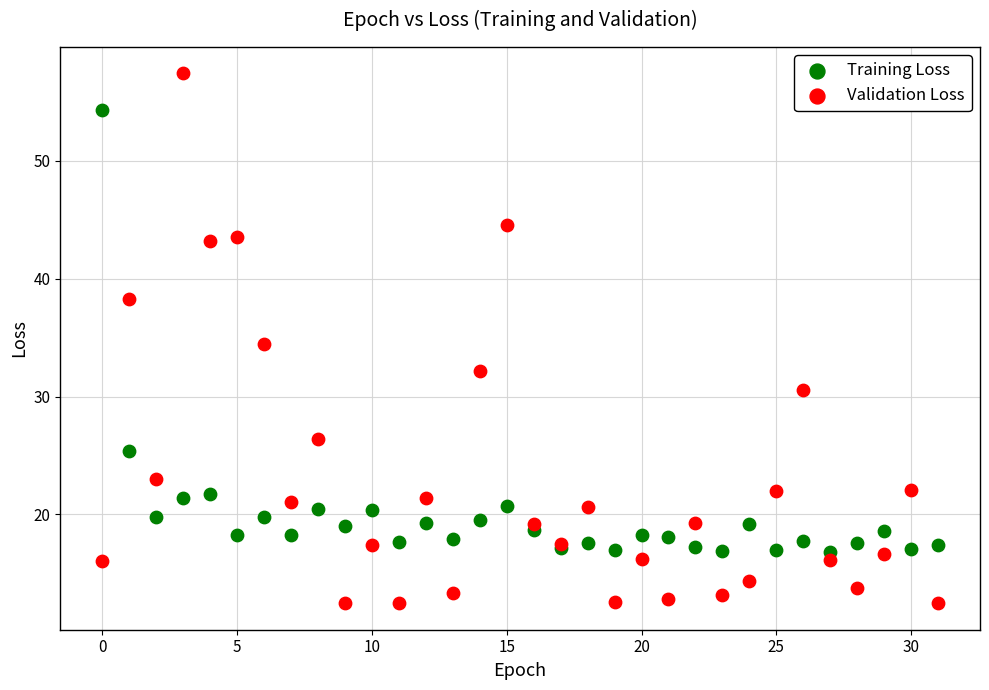

Which series has the largest Y range (max minus min)?

Validation Loss